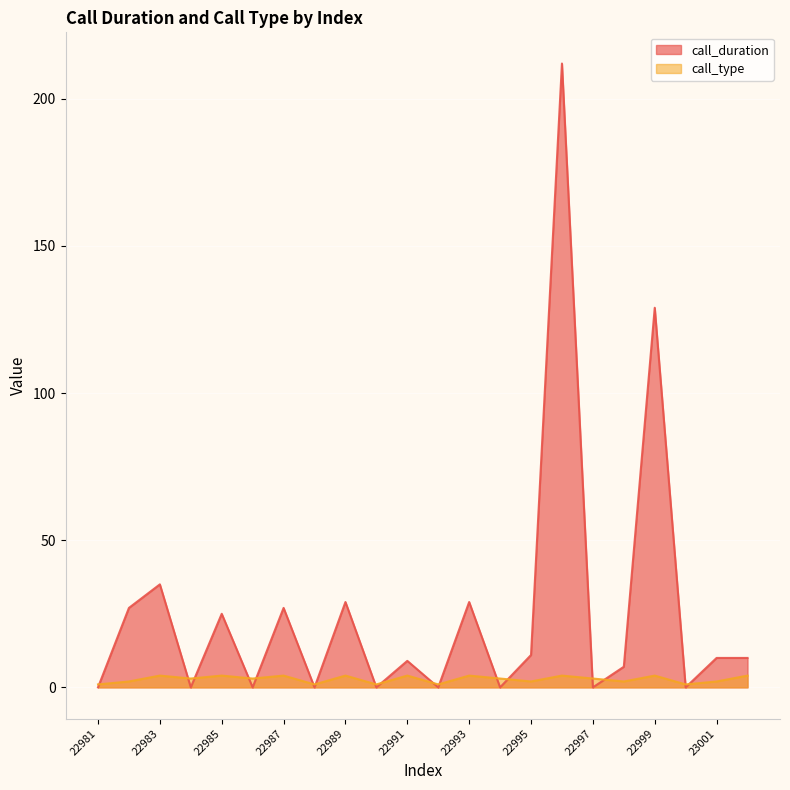

Is the value of call_type at 23002 greater than the value of call_duration at 23001?

No